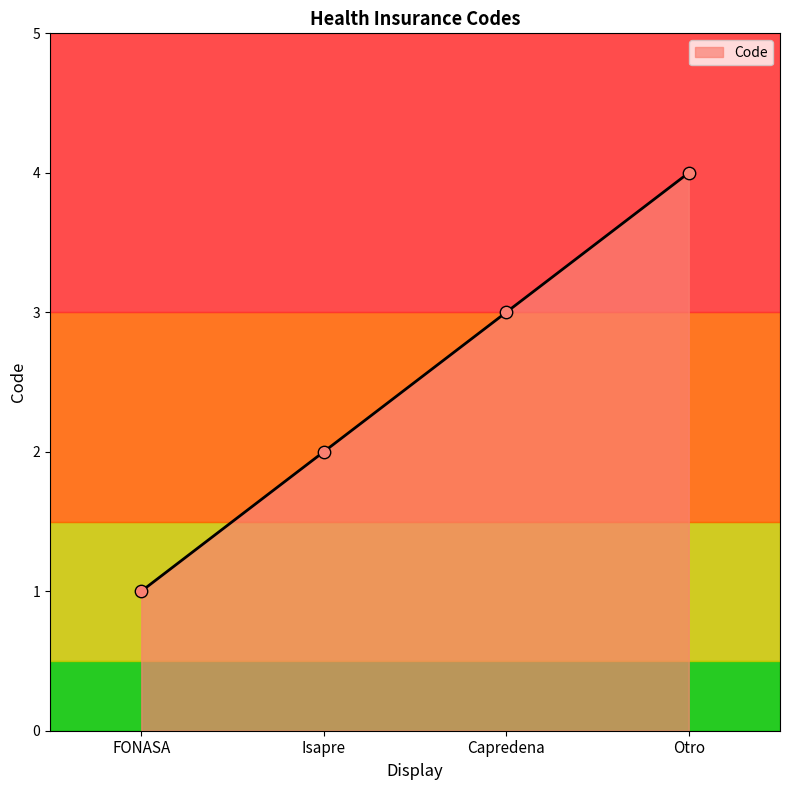

What is the ratio of the value at Otro to the value at FONASA?

4.0